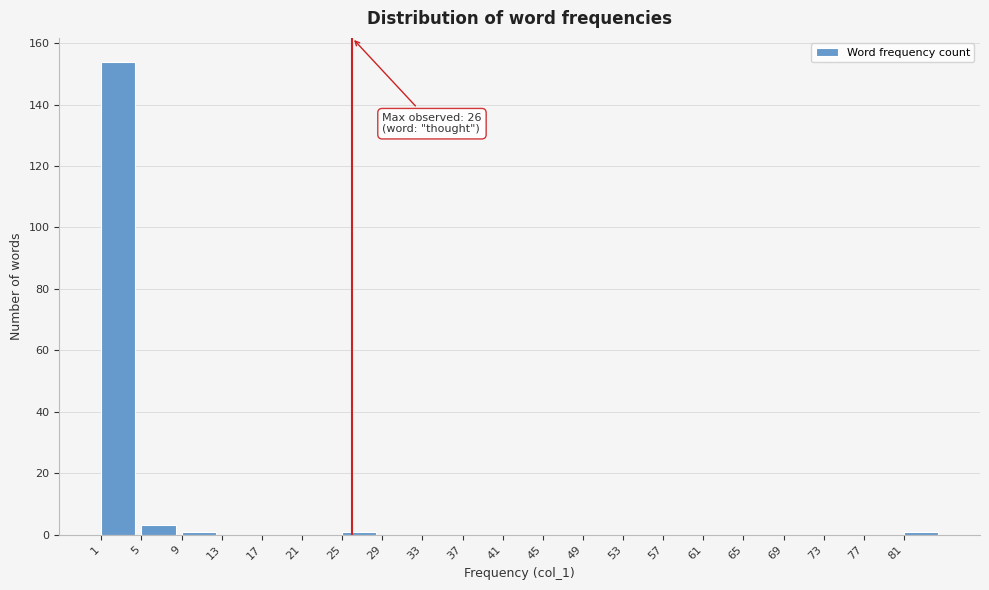

Over which range of the x-axis is the bar tallest?

1 to 5